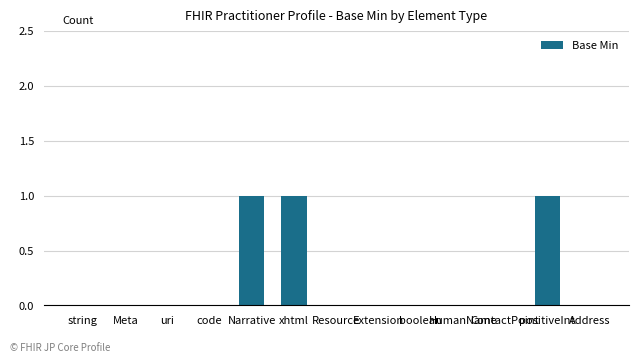

Count the number of categories in the chart.

13